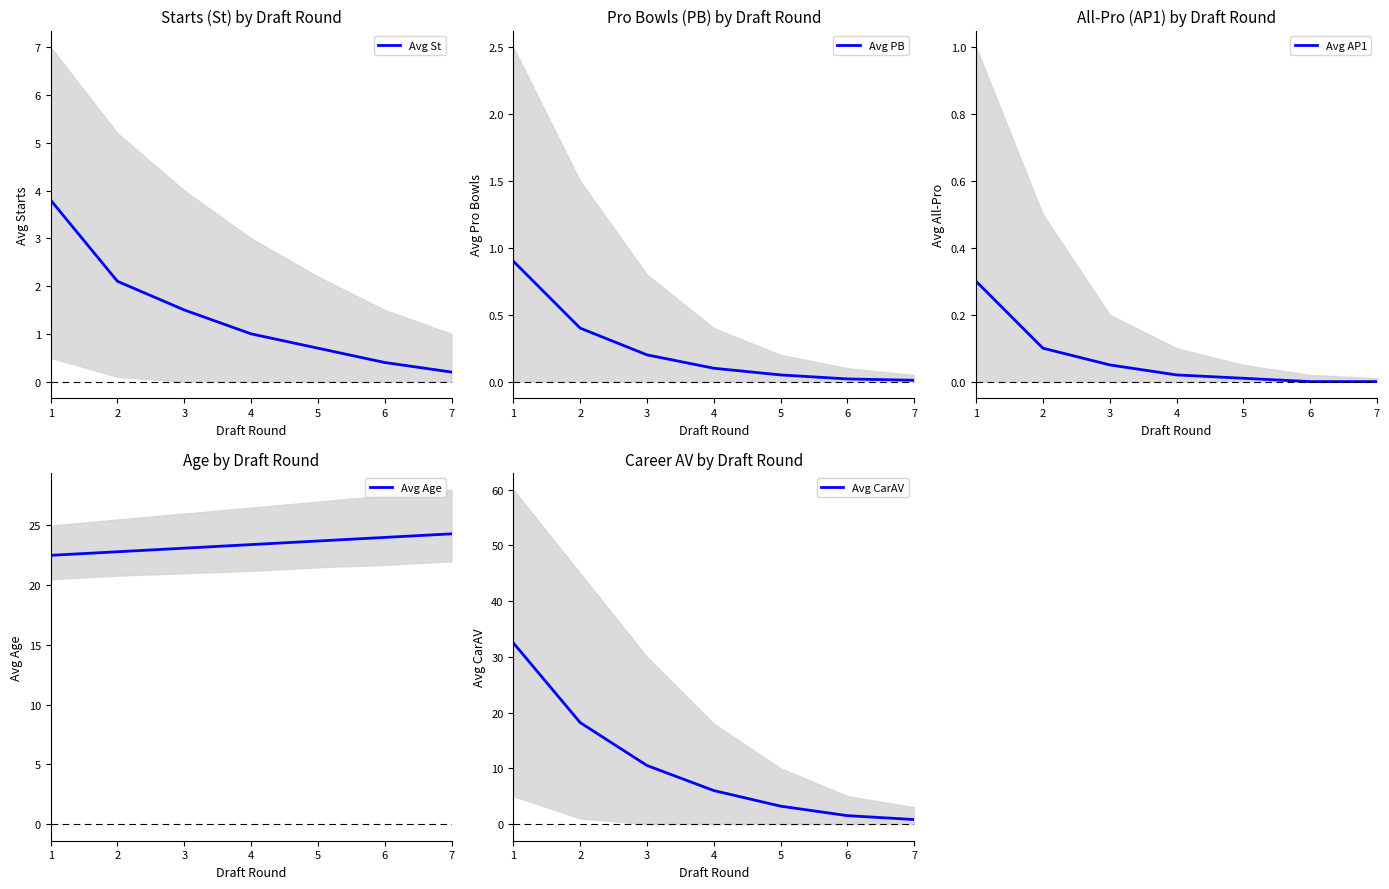

How many data points in Avg Age are less than 23?

2